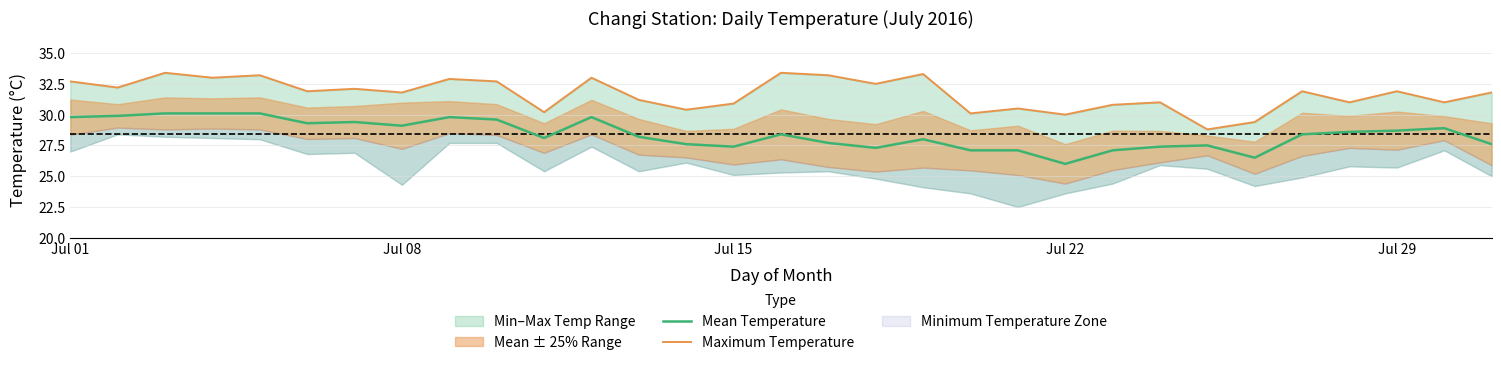

What is the lowest value of the Mean Temperature series?

26.0